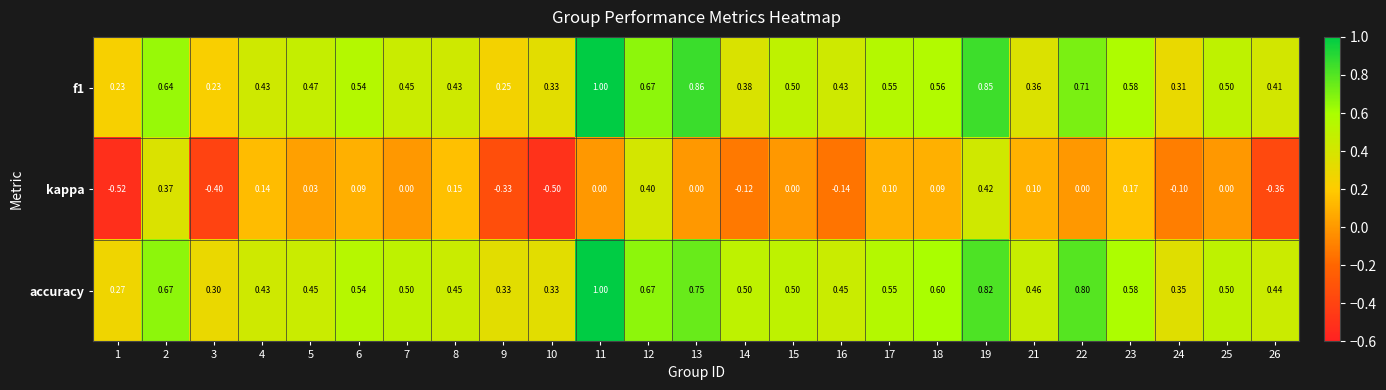

Which series has the largest total across all categories?

accuracy